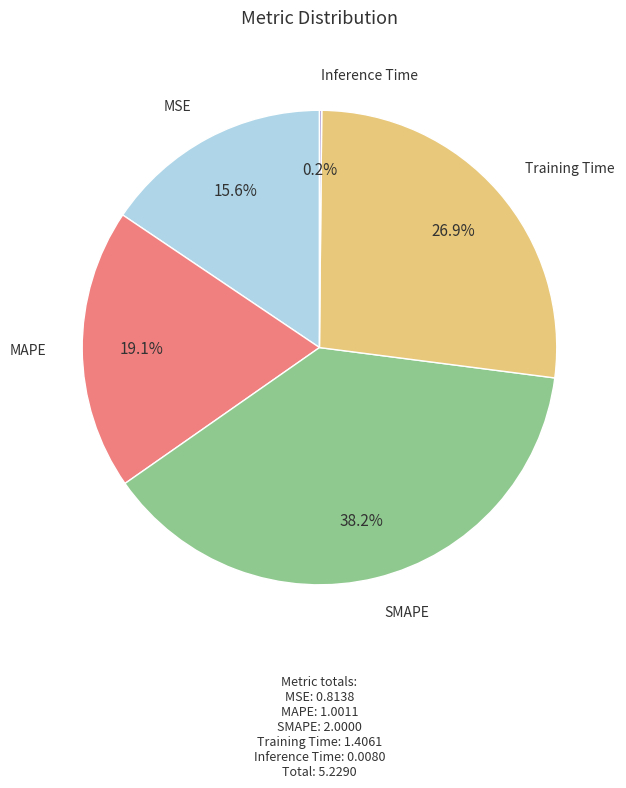

The MSE slice represents 4% of the pie. True or false?

False